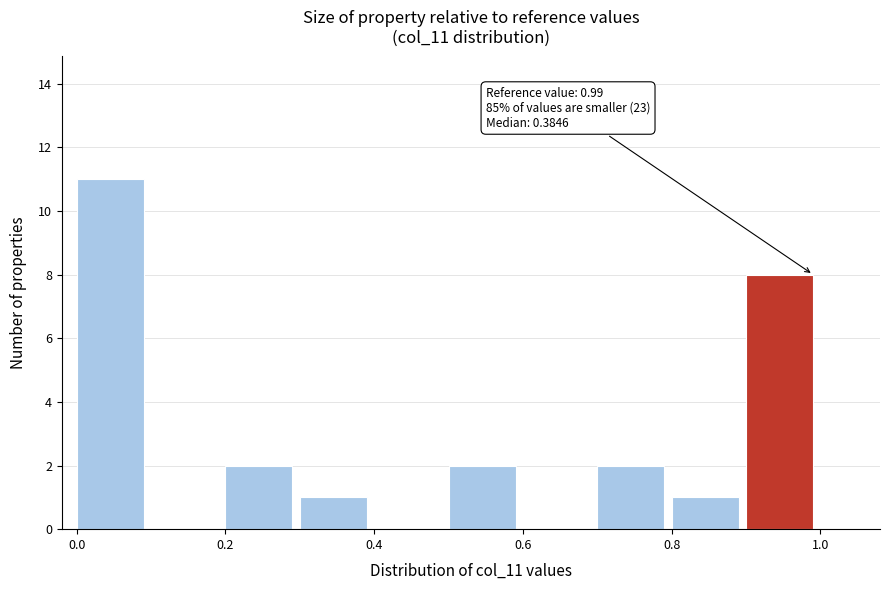

Which range on the x-axis has the tallest bar?

0.0 to 0.1